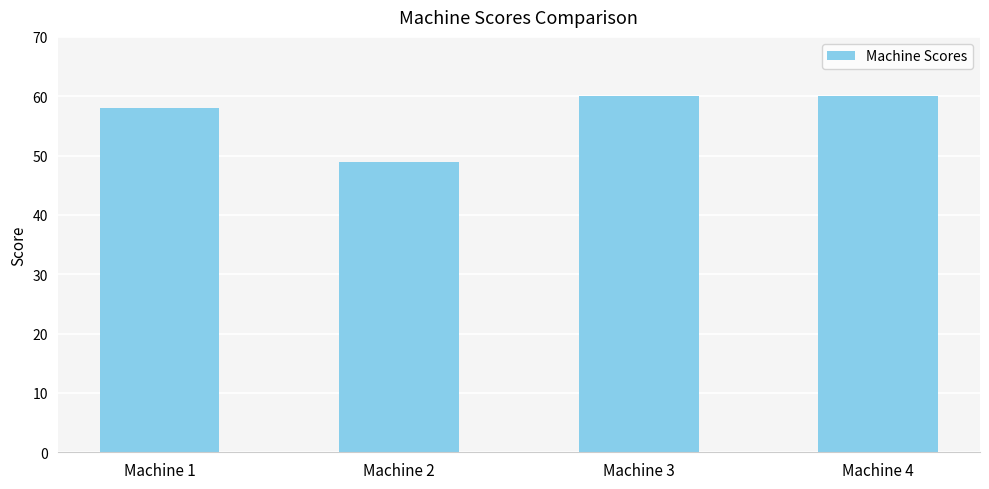

At which category does the chart reach its minimum across all series?

Machine 2